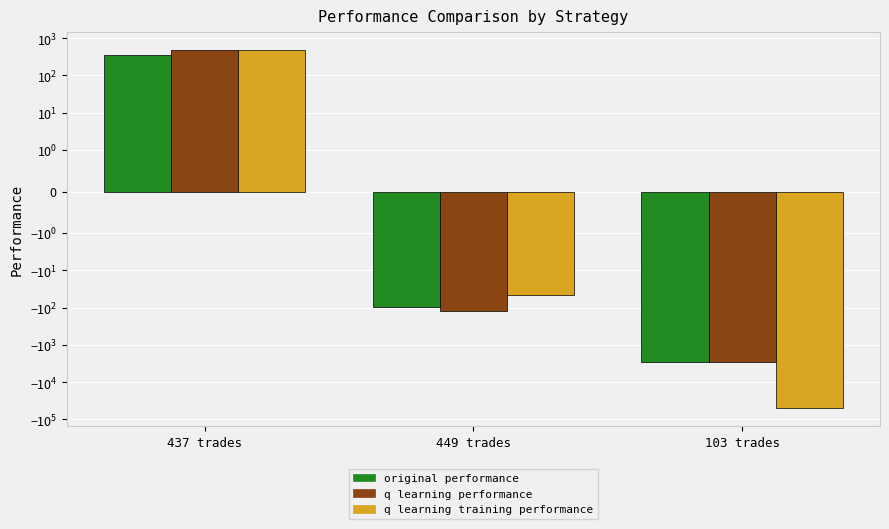

Rank the series at 437 trades from highest to lowest value.

q learning training performance, q learning performance, original performance